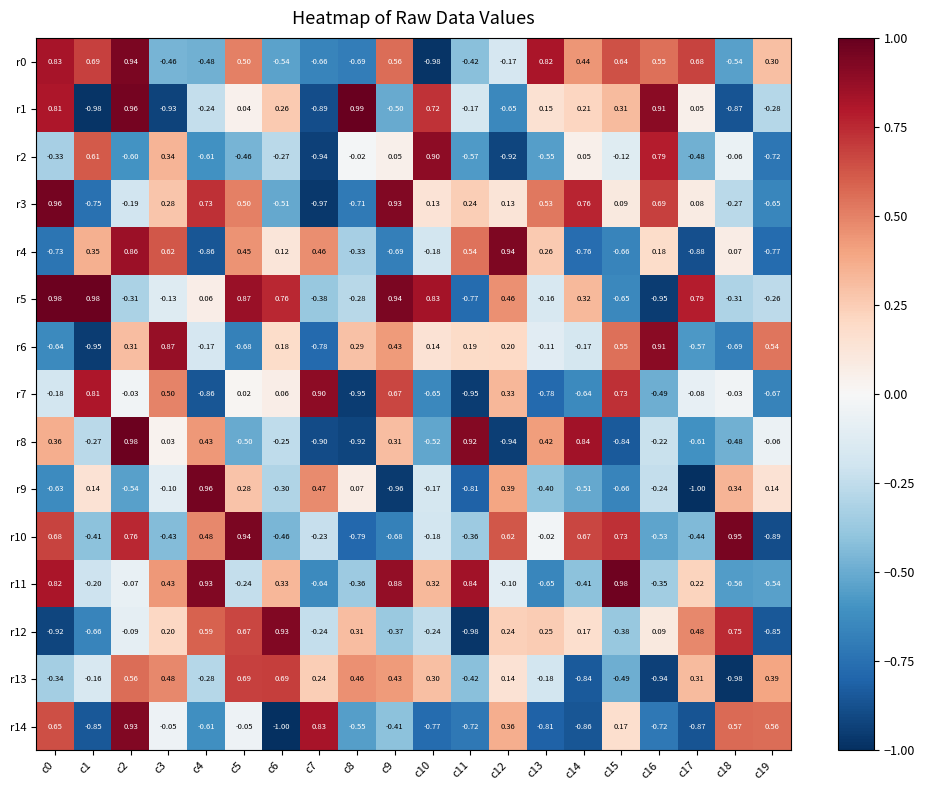

Is the value of r1 at c19 greater than the value of r3 at c3?

No